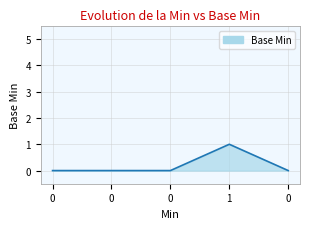

Which has a higher value, 1 or 0?

1